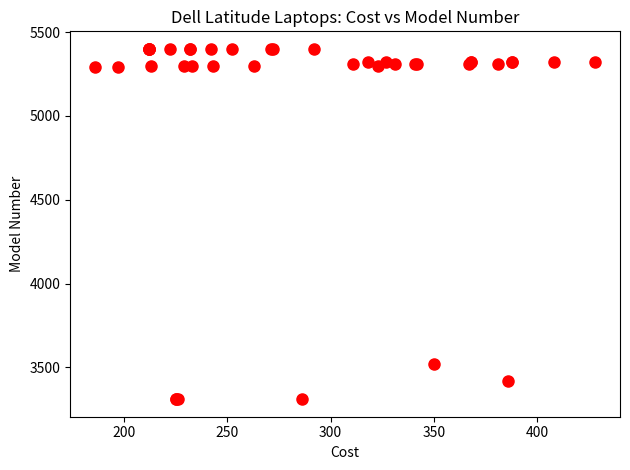

What Y value in the scatter plot is closest to 4355?

3520